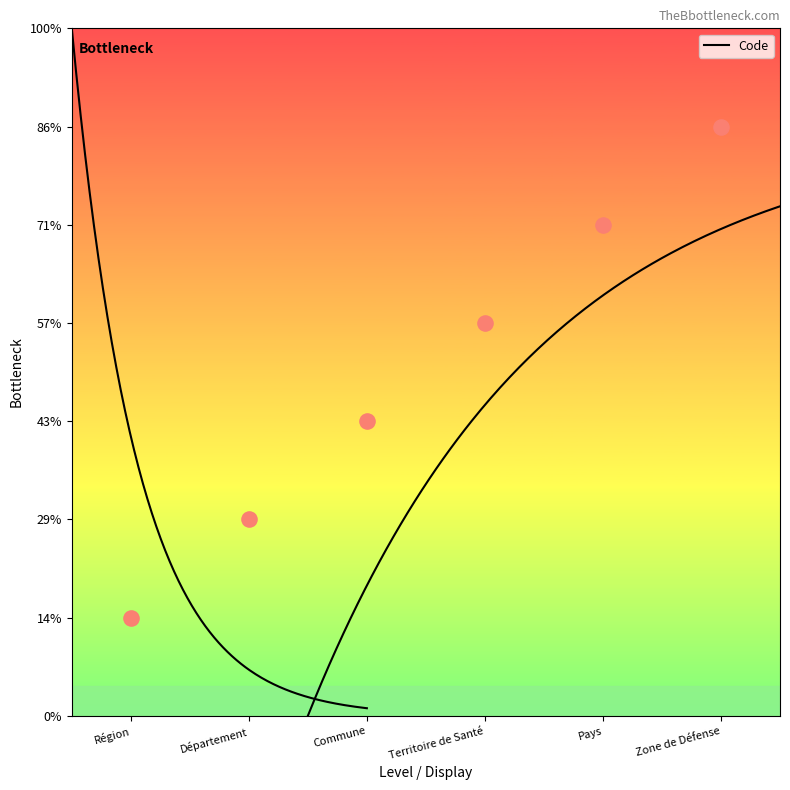

Between Commune and Territoire de Santé, which is larger?

Territoire de Santé